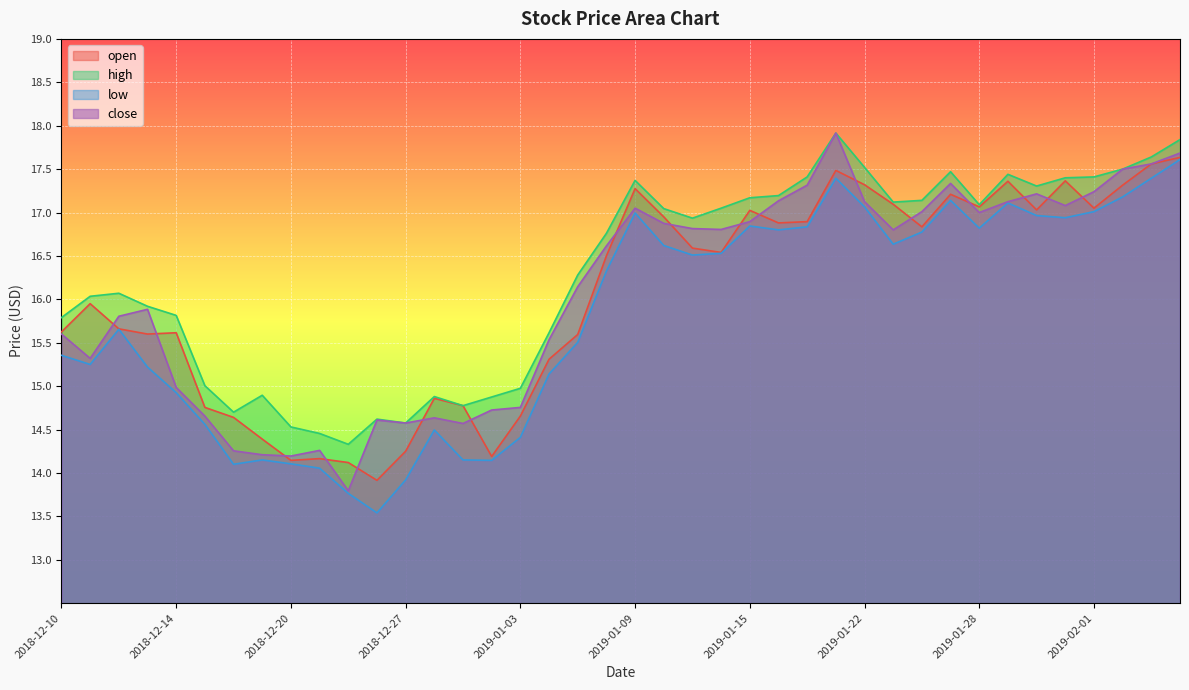

How many distinct data groups are displayed?

4